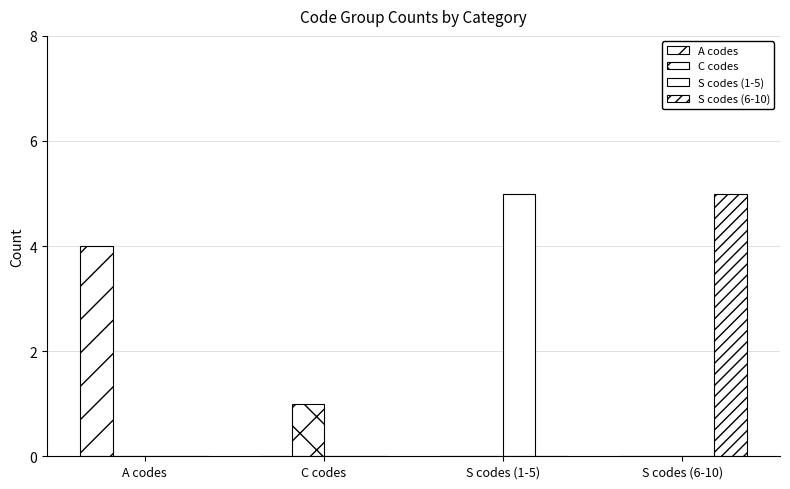

What is the difference between the maximum and minimum values in the A codes series?

4